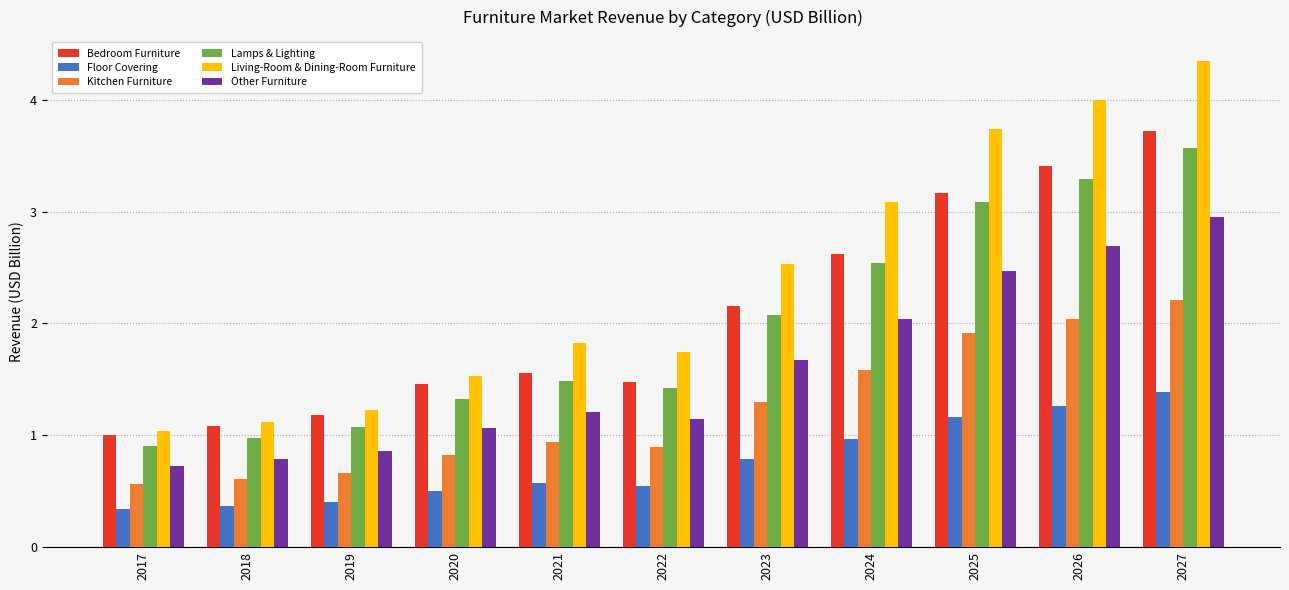

Are the bars horizontal?

No